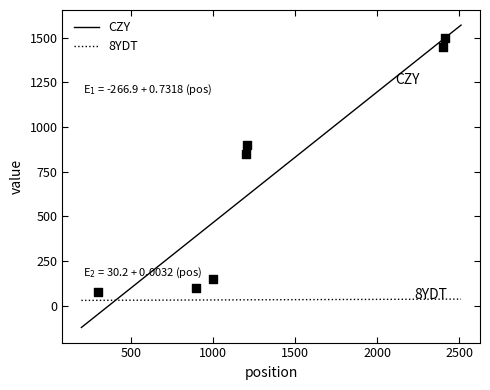

What is the change in value from 154 to 156?

+775